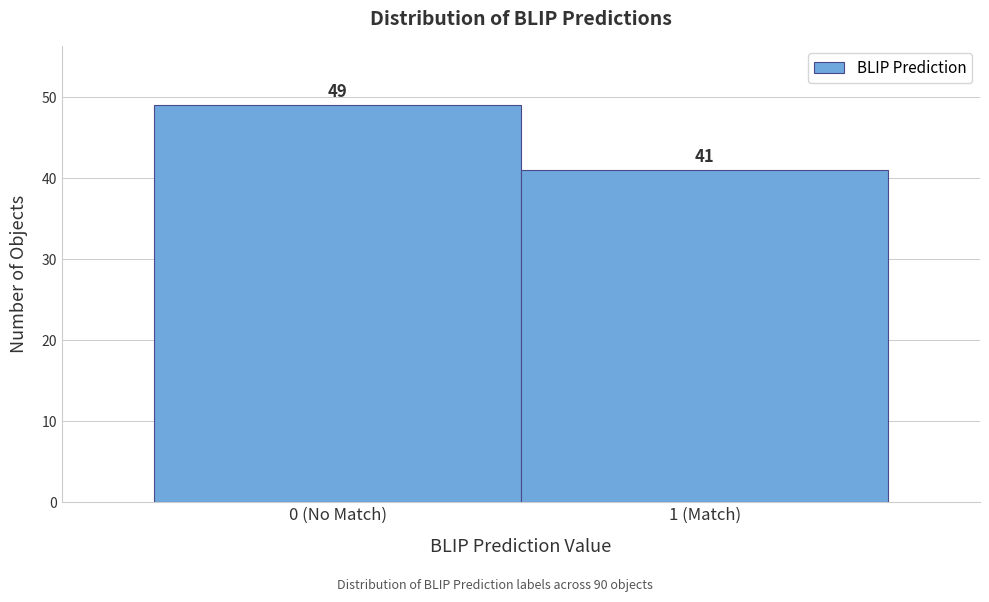

Reading right to left, list all the values displayed in this chart.

41	49